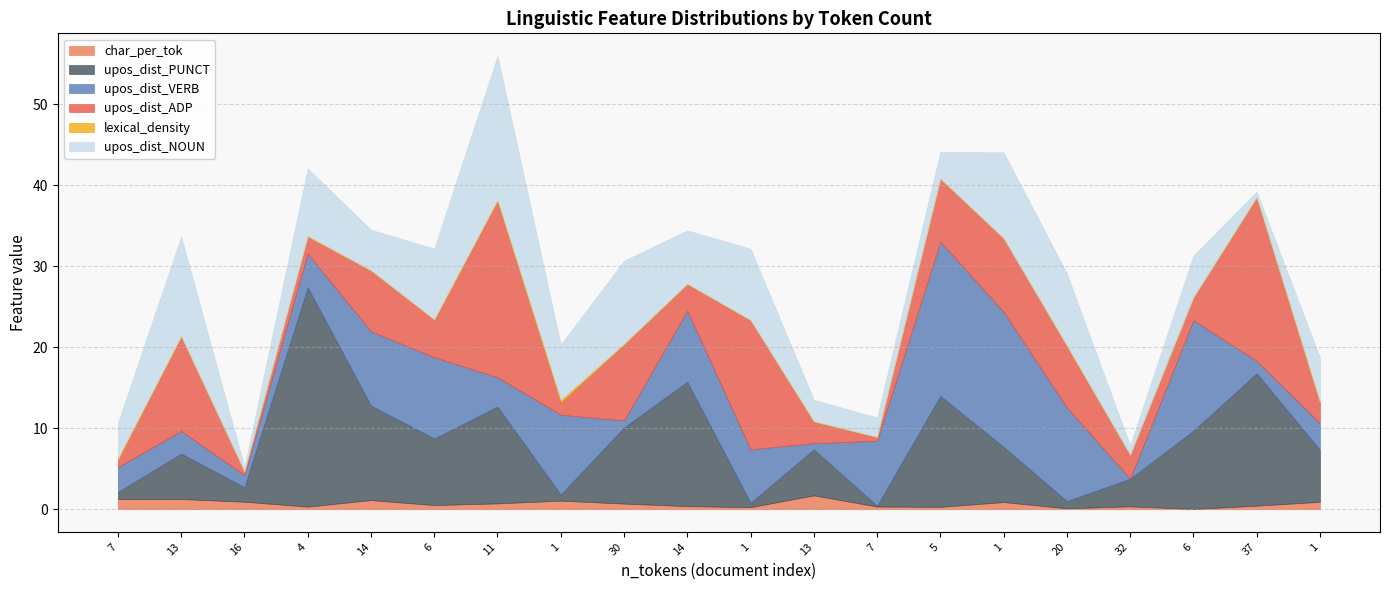

What is the label of the 7th point from the left?

11